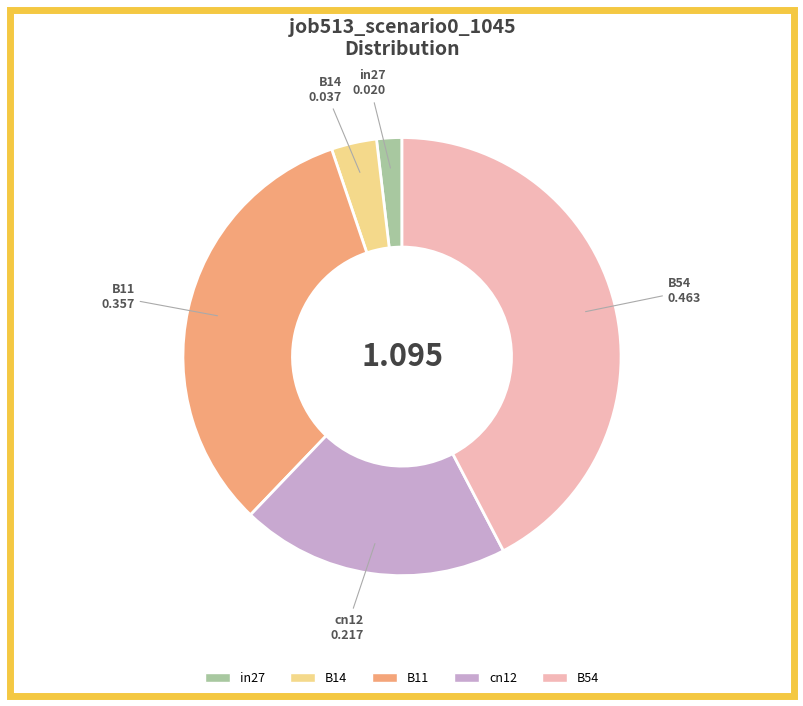

Which slice is the smallest?

in27